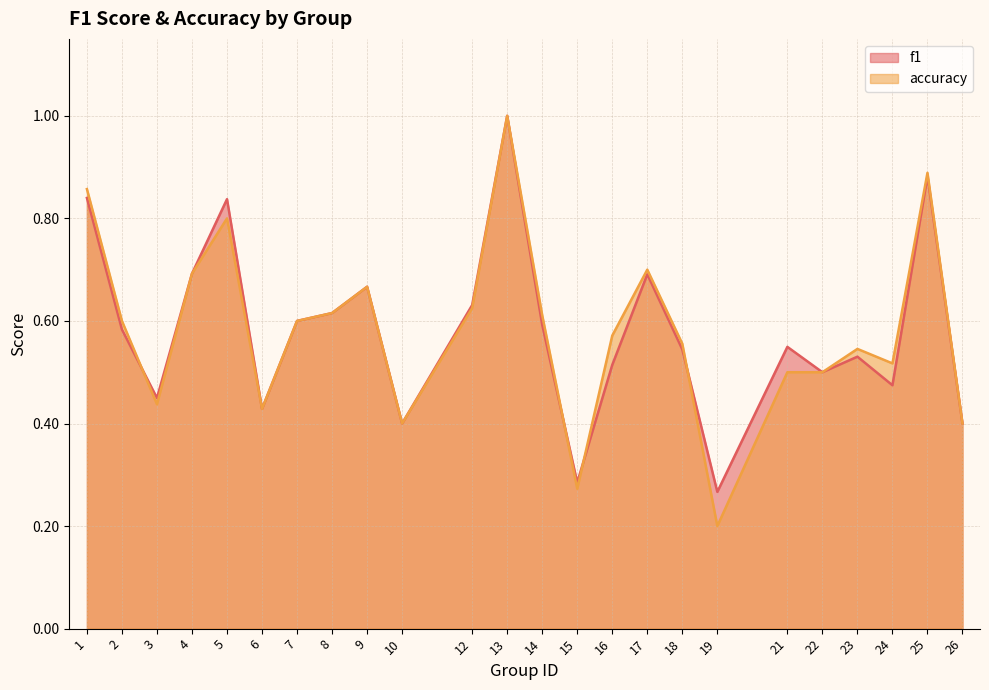

At 13, list the series in order from smallest to largest.

f1, accuracy